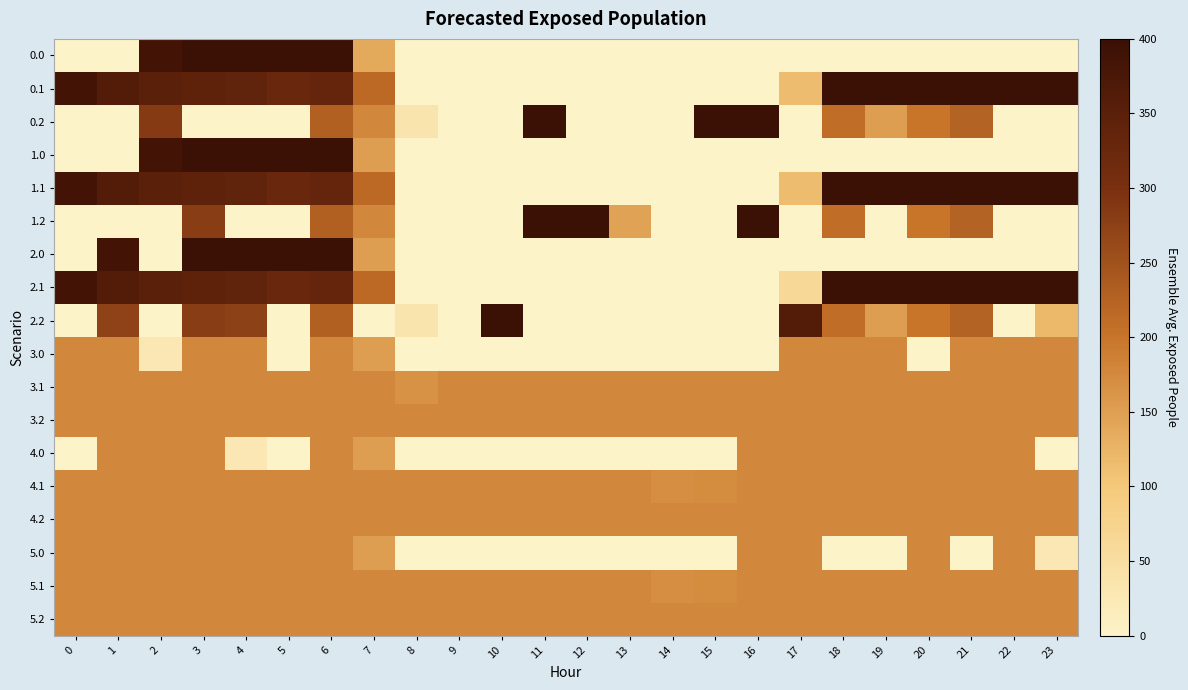

Reading left to right, what are all the values shown in this chart?

0.0: 0=0.0	1=0.0	2=384.8	3=400.0	4=400.0	5=400.0	6=400.0	7=136.8	8=0.0	9=0.0	10=0.0	11=0.0	12=0.0	13=0.0	14=0.0	15=0.0	16=0.0	17=0.0	18=0.0	19=0.0	20=0.0	21=0.0	22=0.0	23=0.0
0.1: 0=384.6	1=361.1	2=347.9	3=342.7	4=339.6	5=325.7	6=332.2	7=217.1	8=0.0	9=0.0	10=0.0	11=0.0	12=0.0	13=0.0	14=0.0	15=0.0	16=0.0	17=115.4	18=400.0	19=400.0	20=400.0	21=400.0	22=400.0	23=399.4
0.2: 0=0.0	1=0.0	2=285.5	3=0.0	4=0.0	5=0.0	6=228.8	7=176.6	8=35.3	9=0.0	10=0.0	11=400.0	12=0.0	13=0.0	14=0.0	15=400.0	16=400.0	17=0.0	18=210.0	19=151.0	20=199.2	21=226.4	22=0.0	23=0.0
1.0: 0=0.0	1=0.0	2=384.8	3=400.0	4=400.0	5=400.0	6=400.0	7=150.1	8=0.0	9=0.0	10=0.0	11=0.0	12=0.0	13=0.0	14=0.0	15=0.0	16=0.0	17=0.0	18=0.0	19=0.0	20=0.0	21=0.0	22=0.0	23=0.0
1.1: 0=384.6	1=361.1	2=347.9	3=342.7	4=339.6	5=325.7	6=332.2	7=217.1	8=0.0	9=0.0	10=0.0	11=0.0	12=0.0	13=0.0	14=0.0	15=0.0	16=0.0	17=115.4	18=400.0	19=400.0	20=400.0	21=400.0	22=400.0	23=399.4
1.2: 0=0.0	1=0.0	2=0.0	3=281.0	4=0.0	5=0.0	6=228.8	7=176.6	8=0.0	9=0.0	10=0.0	11=400.0	12=400.0	13=146.6	14=0.0	15=0.0	16=400.0	17=0.0	18=210.0	19=0.0	20=199.2	21=226.4	22=0.0	23=0.0
2.0: 0=0.0	1=384.8	2=0.0	3=400.0	4=400.0	5=400.0	6=400.0	7=150.1	8=0.0	9=0.0	10=0.0	11=0.0	12=0.0	13=0.0	14=0.0	15=0.0	16=0.0	17=0.0	18=0.0	19=0.0	20=0.0	21=0.0	22=0.0	23=0.0
2.1: 0=384.6	1=361.1	2=347.9	3=342.7	4=339.6	5=325.7	6=332.2	7=217.1	8=0.0	9=0.0	10=0.0	11=0.0	12=0.0	13=0.0	14=0.0	15=0.0	16=0.0	17=63.1	18=400.0	19=400.0	20=400.0	21=400.0	22=400.0	23=399.4
2.2: 0=0.0	1=272.7	2=0.0	3=281.0	4=274.4	5=0.0	6=228.8	7=0.0	8=35.3	9=0.0	10=400.0	11=0.0	12=0.0	13=0.0	14=0.0	15=0.0	16=0.0	17=362.4	18=210.0	19=151.0	20=199.2	21=226.4	22=0.0	23=119.8
3.0: 0=178.0	1=178.0	2=26.8	3=178.0	4=178.0	5=0.0	6=178.0	7=150.1	8=0.0	9=0.0	10=0.0	11=0.0	12=0.0	13=0.0	14=0.0	15=0.0	16=0.0	17=178.0	18=178.0	19=178.0	20=0.0	21=178.0	22=178.0	23=178.0
3.1: 0=178.0	1=178.0	2=178.0	3=178.0	4=178.0	5=178.0	6=178.0	7=178.0	8=164.4	9=178.0	10=178.0	11=178.0	12=178.0	13=178.0	14=178.0	15=178.0	16=178.0	17=178.0	18=178.0	19=178.0	20=178.0	21=178.0	22=178.0	23=178.0
3.2: 0=178.0	1=178.0	2=178.0	3=178.0	4=178.0	5=178.0	6=178.0	7=178.0	8=177.5	9=178.0	10=178.0	11=178.0	12=178.0	13=178.0	14=178.0	15=178.0	16=178.0	17=178.0	18=178.0	19=178.0	20=178.0	21=178.0	22=178.0	23=178.0
4.0: 0=0.0	1=178.0	2=178.0	3=178.0	4=26.8	5=0.0	6=178.0	7=150.1	8=0.0	9=0.0	10=0.0	11=0.0	12=0.0	13=0.0	14=0.0	15=0.0	16=178.0	17=178.0	18=178.0	19=178.0	20=178.0	21=178.0	22=178.0	23=0.0
4.1: 0=178.0	1=178.0	2=178.0	3=178.0	4=178.0	5=178.0	6=178.0	7=178.0	8=178.0	9=178.0	10=178.0	11=178.0	12=178.0	13=178.0	14=169.0	15=173.1	16=178.0	17=178.0	18=178.0	19=178.0	20=178.0	21=178.0	22=178.0	23=178.0
4.2: 0=178.0	1=178.0	2=178.0	3=178.0	4=178.0	5=178.0	6=178.0	7=178.0	8=178.0	9=178.0	10=178.0	11=178.0	12=178.0	13=178.0	14=178.0	15=178.0	16=178.0	17=178.0	18=178.0	19=178.0	20=178.0	21=178.0	22=178.0	23=178.0
5.0: 0=178.0	1=178.0	2=178.0	3=178.0	4=178.0	5=178.0	6=178.0	7=150.1	8=0.0	9=0.0	10=0.0	11=0.0	12=0.0	13=0.0	14=0.0	15=0.0	16=178.0	17=178.0	18=0.0	19=0.0	20=178.0	21=0.0	22=178.0	23=26.8
5.1: 0=178.0	1=178.0	2=178.0	3=178.0	4=178.0	5=178.0	6=178.0	7=178.0	8=178.0	9=178.0	10=178.0	11=178.0	12=178.0	13=178.0	14=169.0	15=173.1	16=178.0	17=178.0	18=178.0	19=178.0	20=178.0	21=178.0	22=178.0	23=178.0
5.2: 0=178.0	1=178.0	2=178.0	3=178.0	4=178.0	5=178.0	6=178.0	7=178.0	8=178.0	9=178.0	10=178.0	11=178.0	12=178.0	13=178.0	14=178.0	15=178.0	16=178.0	17=178.0	18=178.0	19=178.0	20=178.0	21=178.0	22=178.0	23=178.0